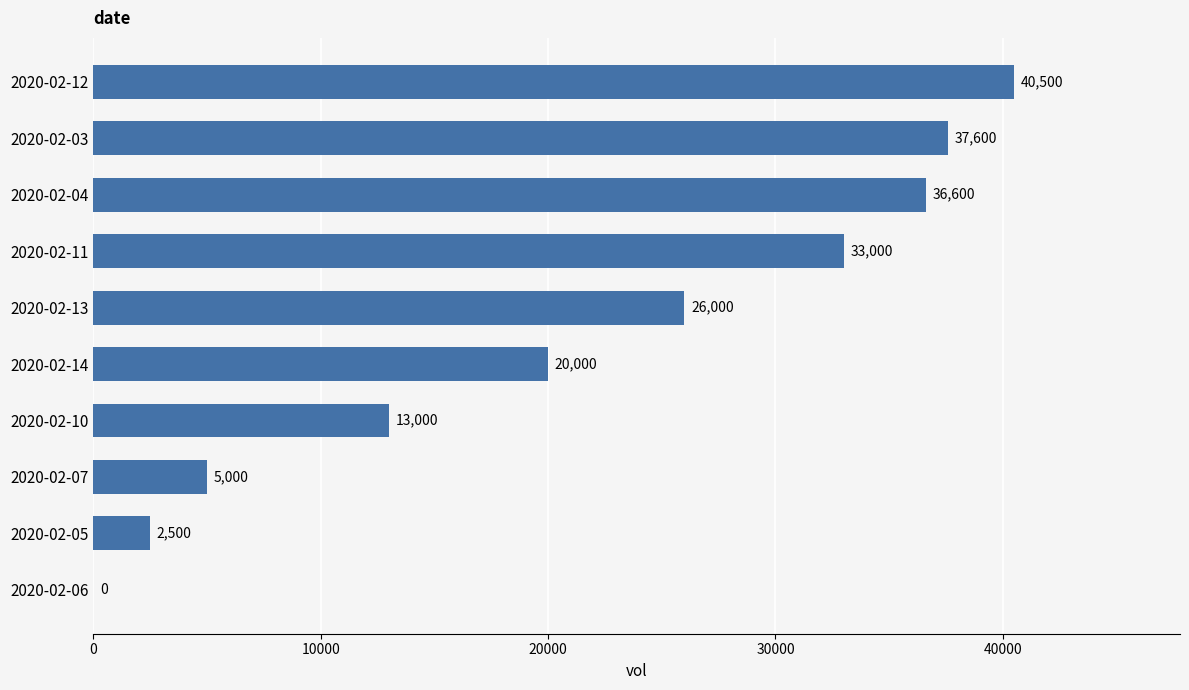

The chart shows a value of 40500 at 2020-02-12. True or false?

True